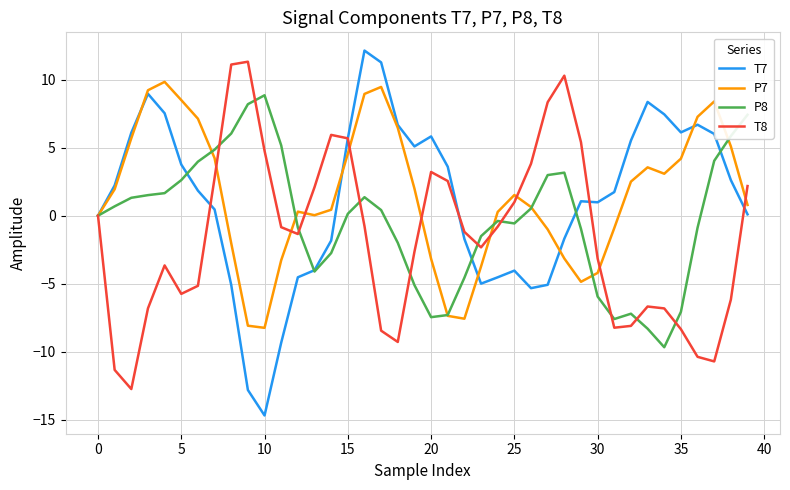

What is the minimum value shown in the chart?

-14.7